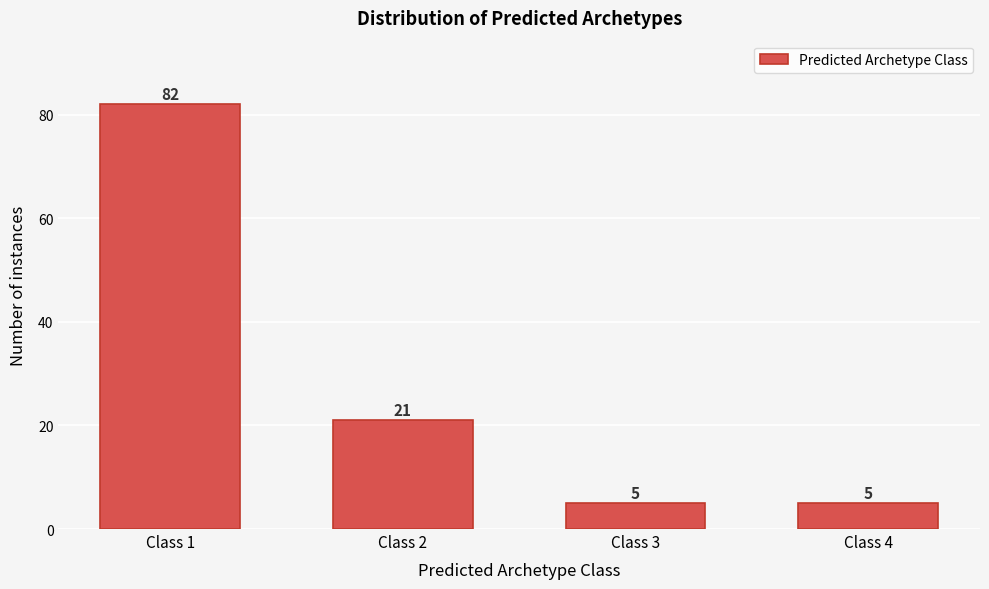

Reading left to right, transcribe all the data shown in this chart.

82	21	5	5